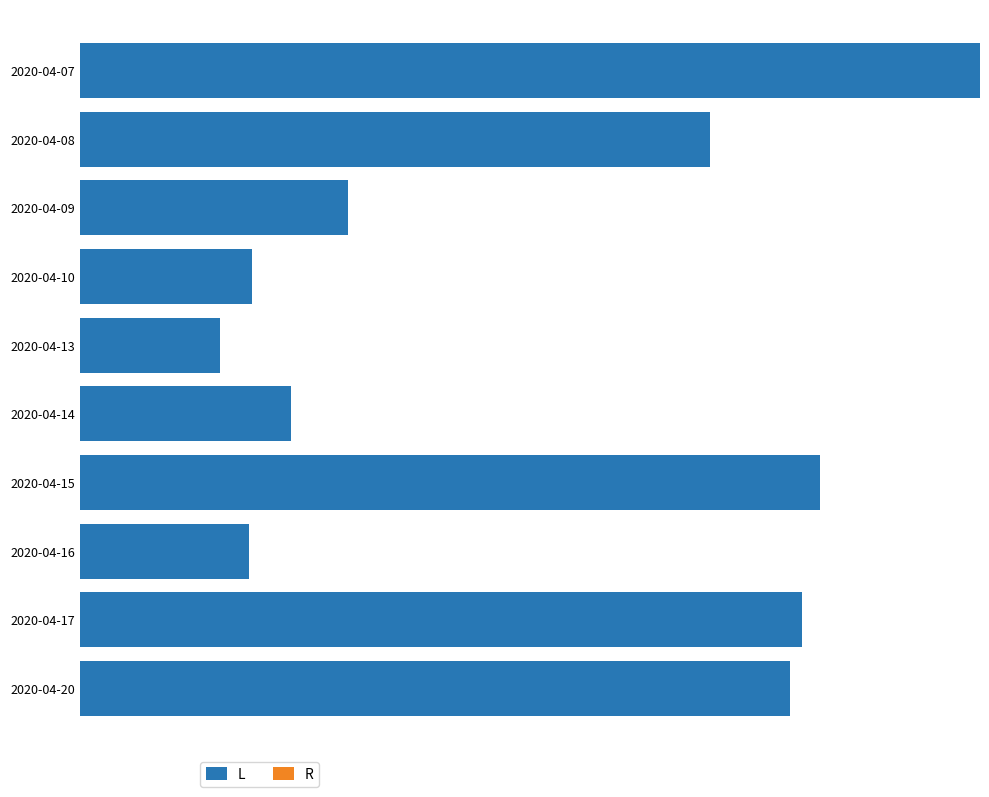

What are all the series names shown in the legend?

L, R